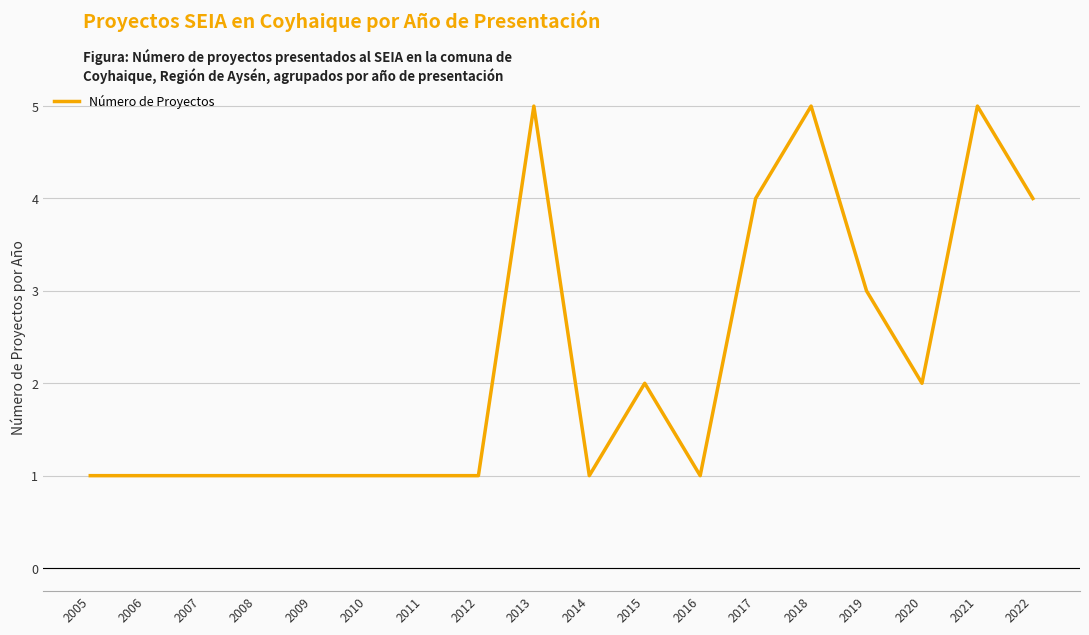

True or false: the data shows 8 at 2021.

False